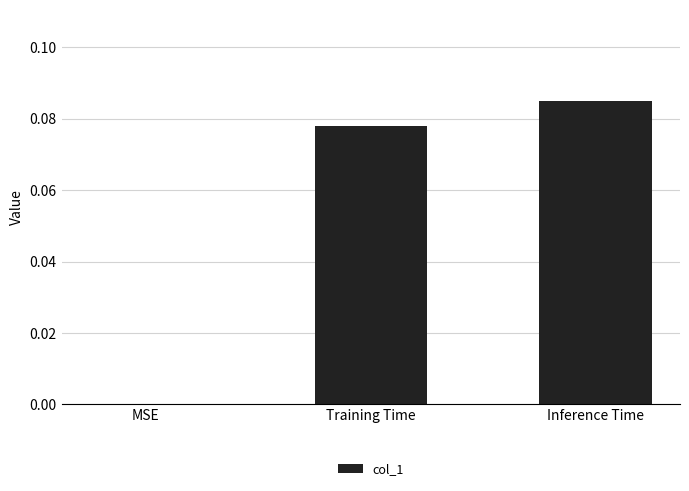

Between Inference Time and Training Time, which is larger?

Inference Time